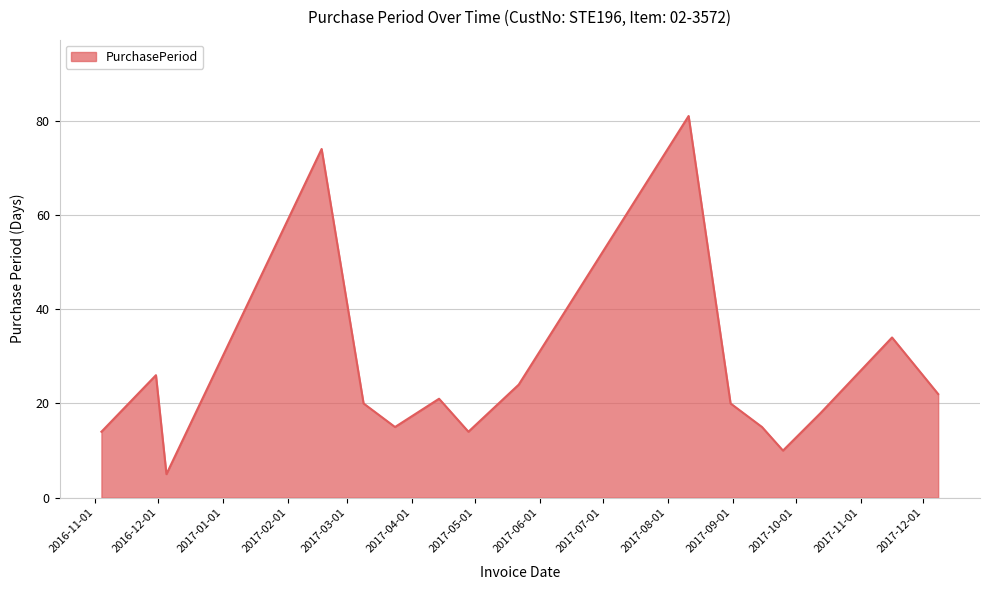

What is the greatest value displayed?

81